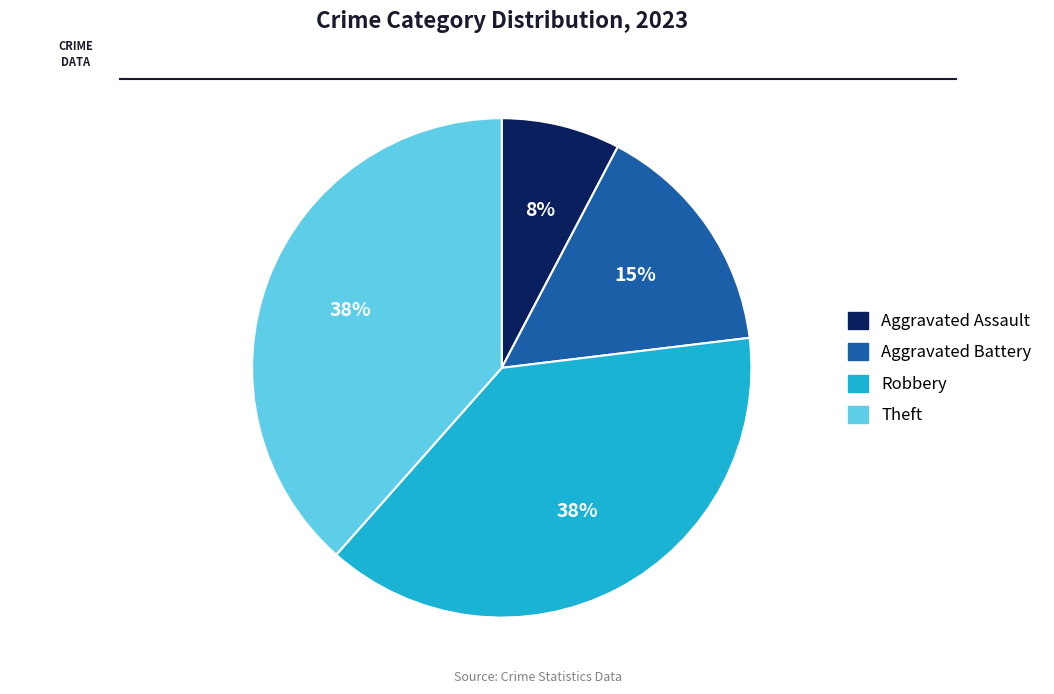

Is Aggravated Assault the majority of the pie?

No